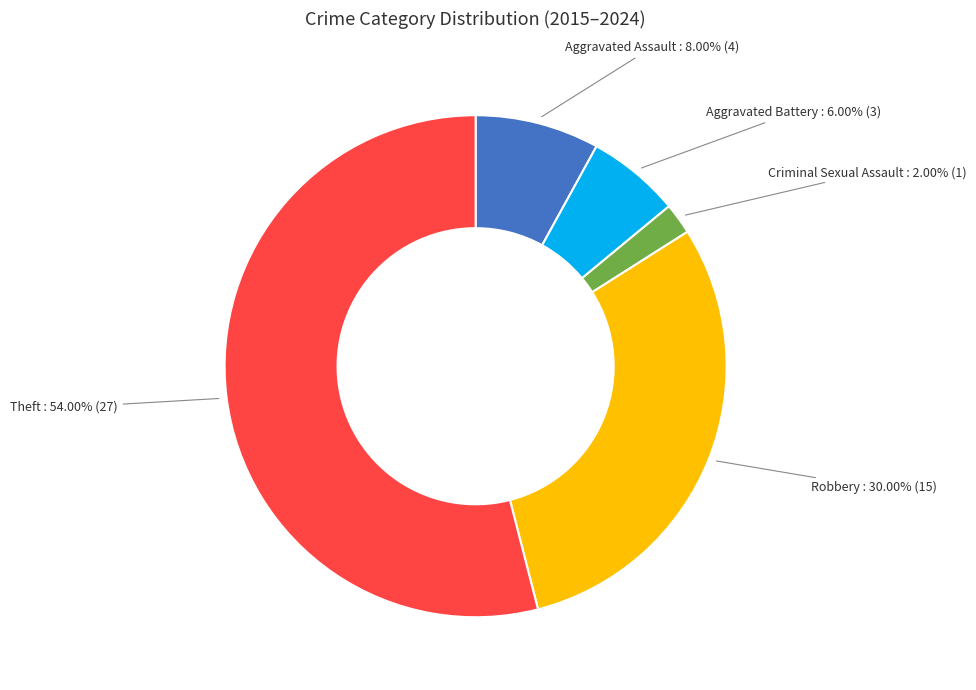

Between Robbery and Aggravated Battery, which is larger?

Robbery